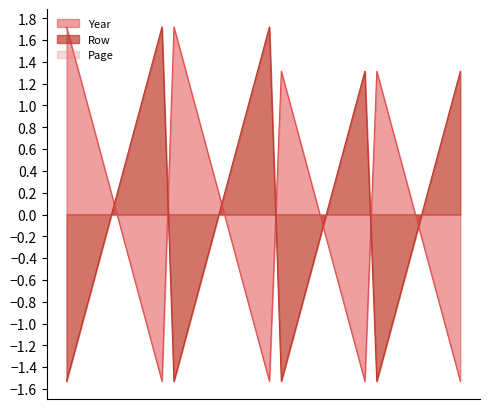

What is the smallest value displayed?

-1.5